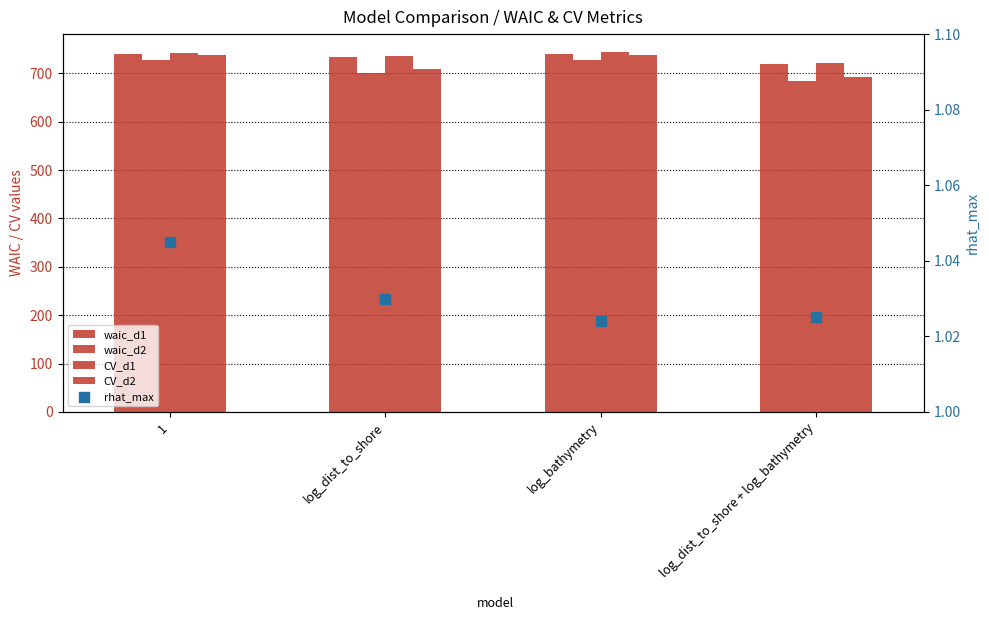

Which series has the largest Y range (max minus min)?

CV_d2